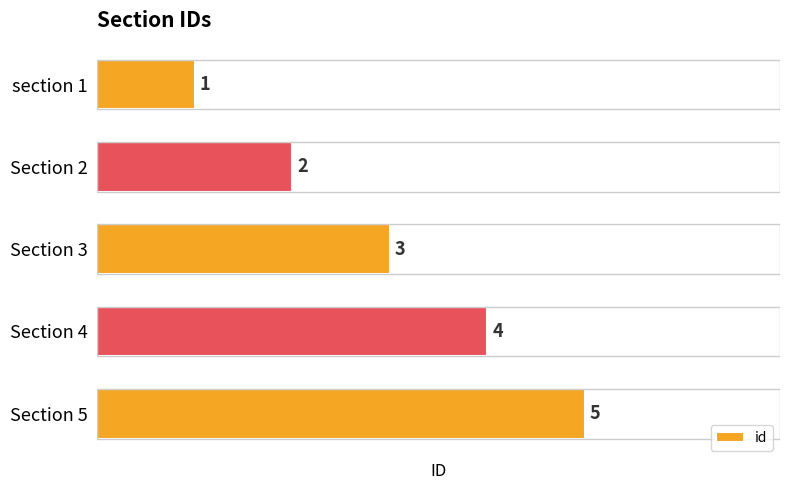

List the labels in order of value, smallest first.

section 1, Section 2, Section 3, Section 4, Section 5